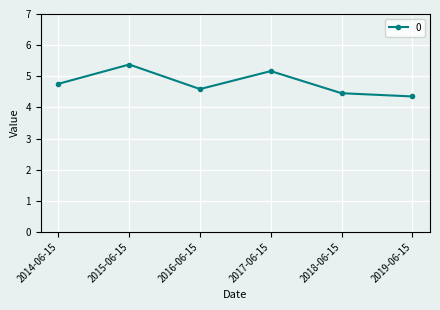

True or false: there are more than 0 points higher than both neighbors.

True